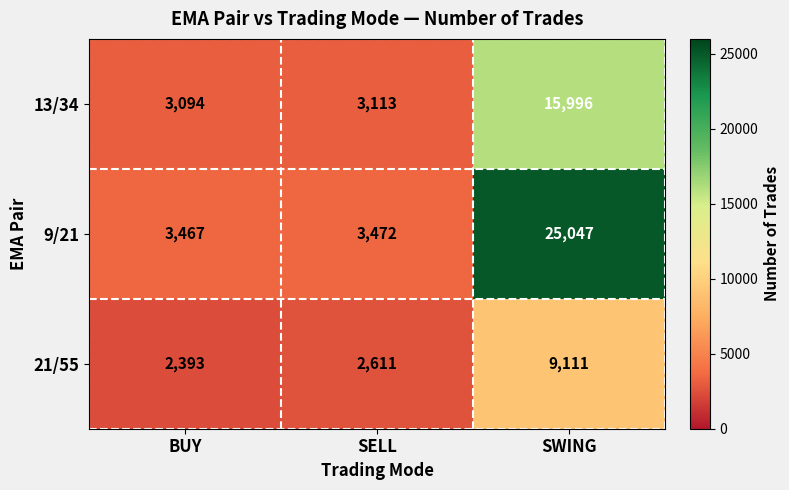

What is the total value across all series at SELL?

9196